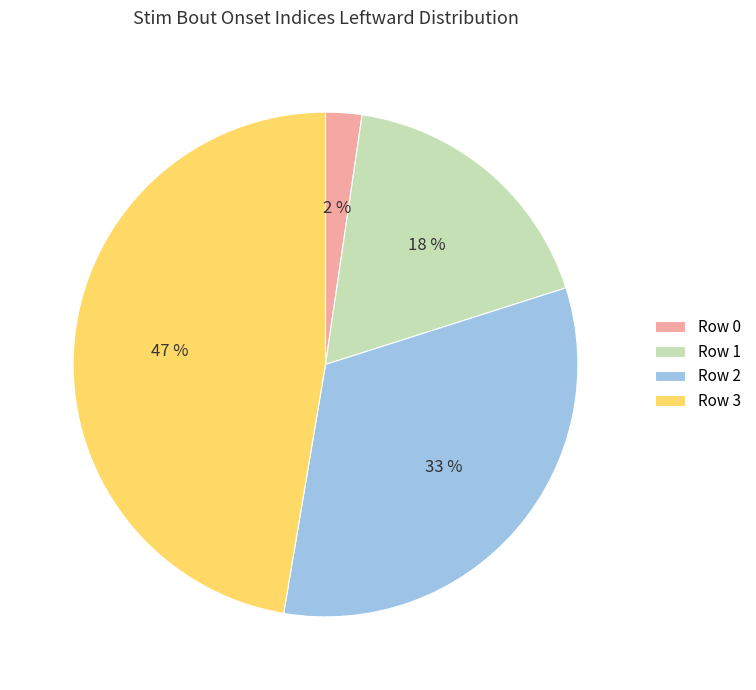

To the nearest percent, what is the average slice percentage?

25%